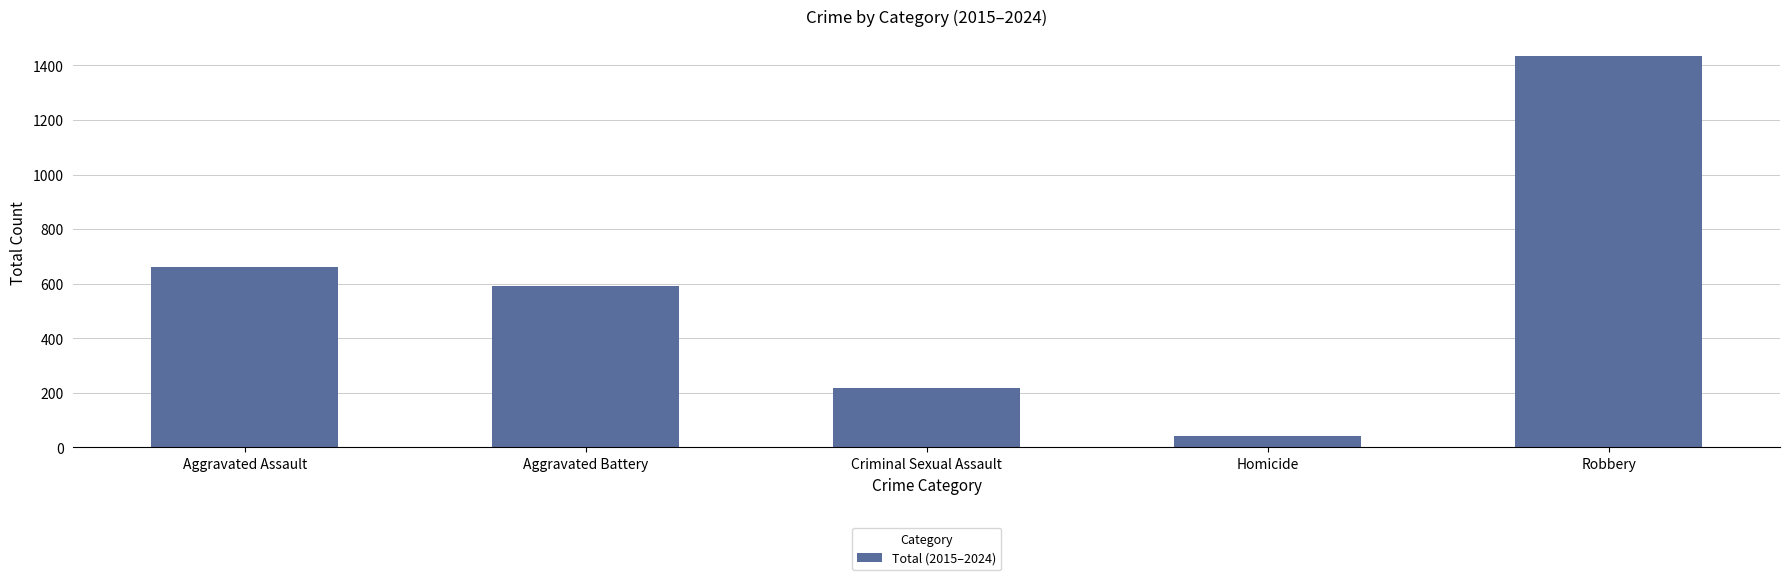

What position from the right is Aggravated Assault?

5